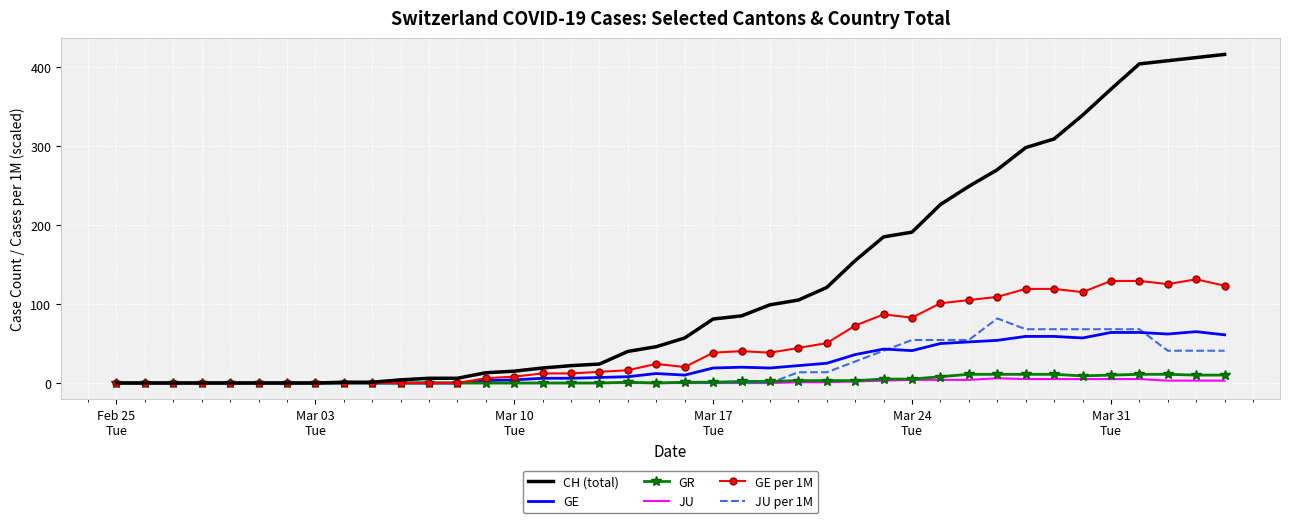

What is the maximum value for JU per 1M?

81.7